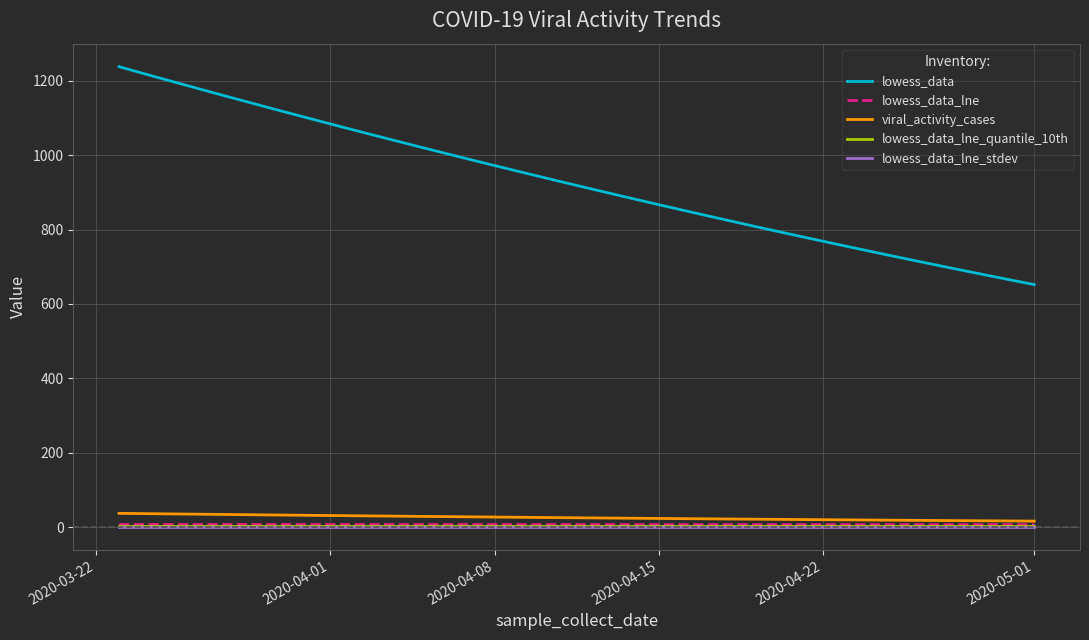

Which series has the largest total across all categories?

lowess_data